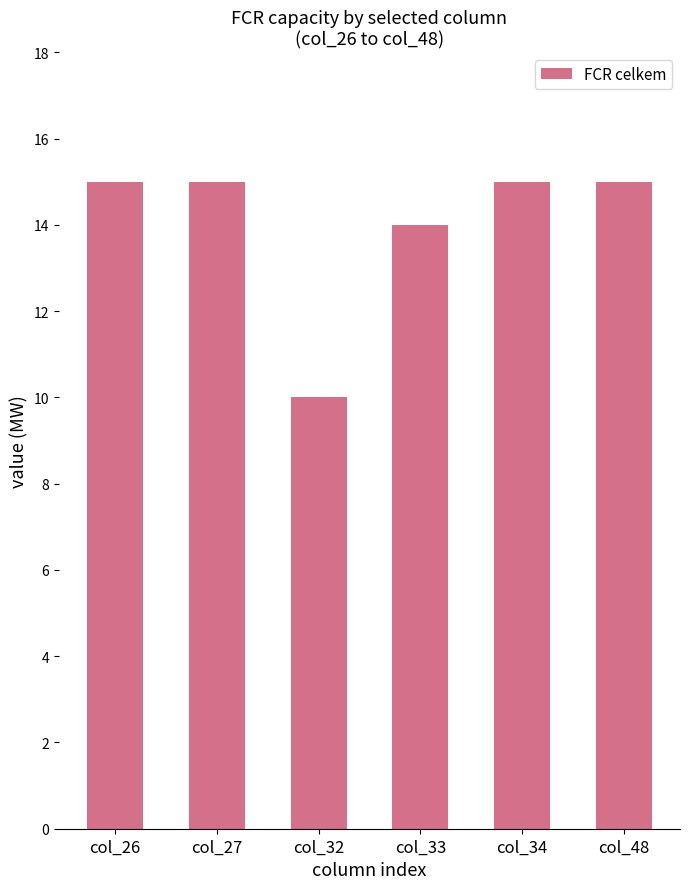

What is the value of the 4th bar from the left?

14